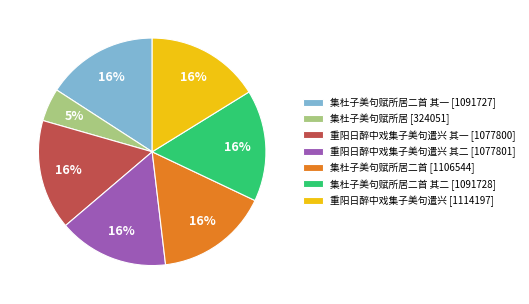

To the nearest percent, what percentage of the pie is 重阳日醉中戏集子美句遣兴 [1114197]?

16%